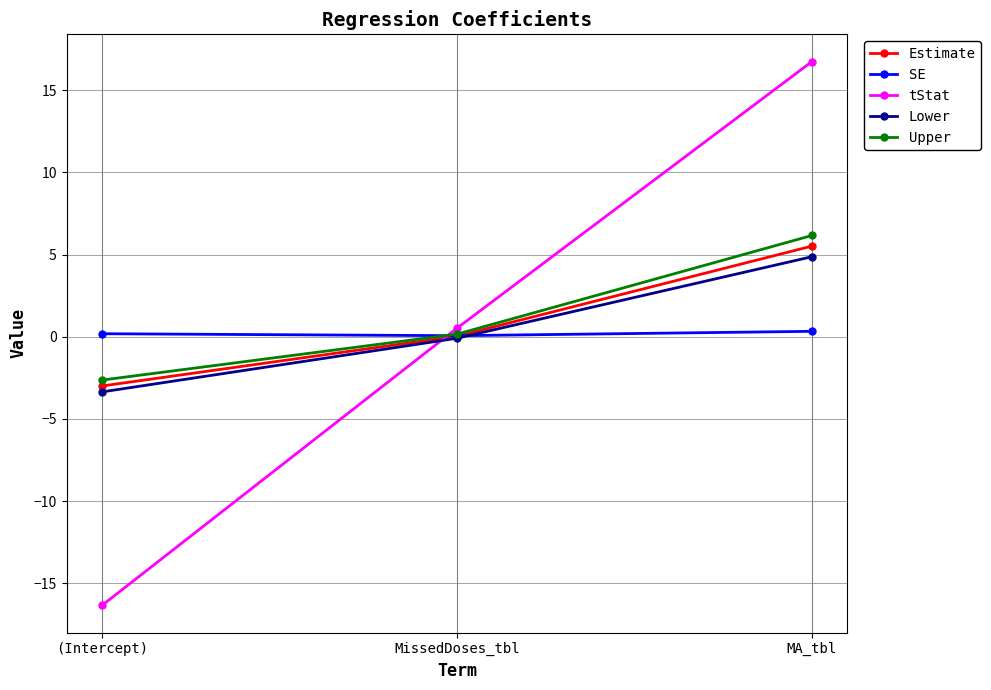

Where is Upper nearest to the value 1?

MissedDoses_tbl